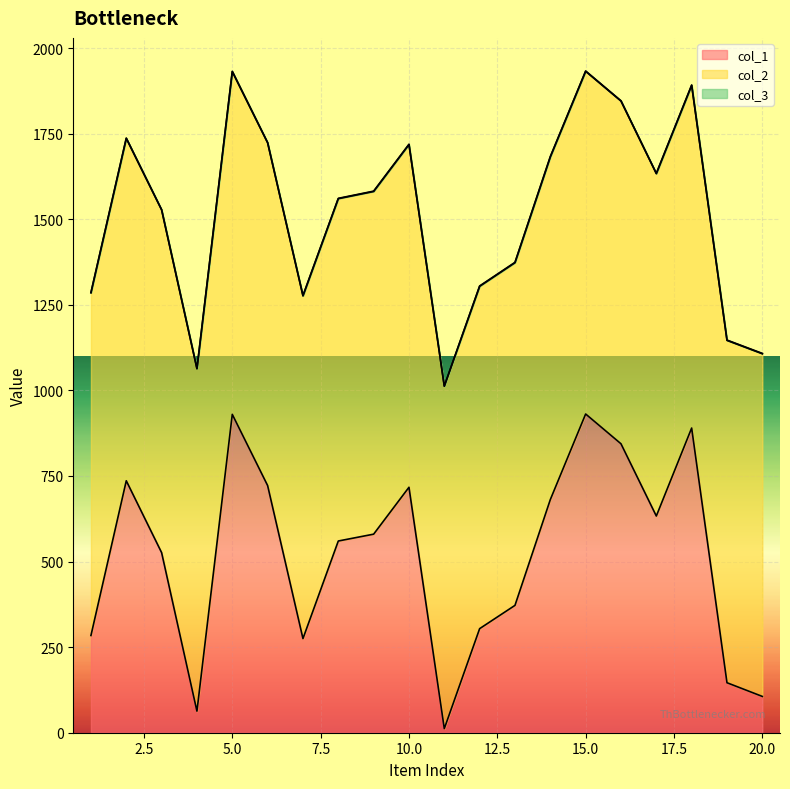

The value of col_1 at 9 is 580. True or false?

True